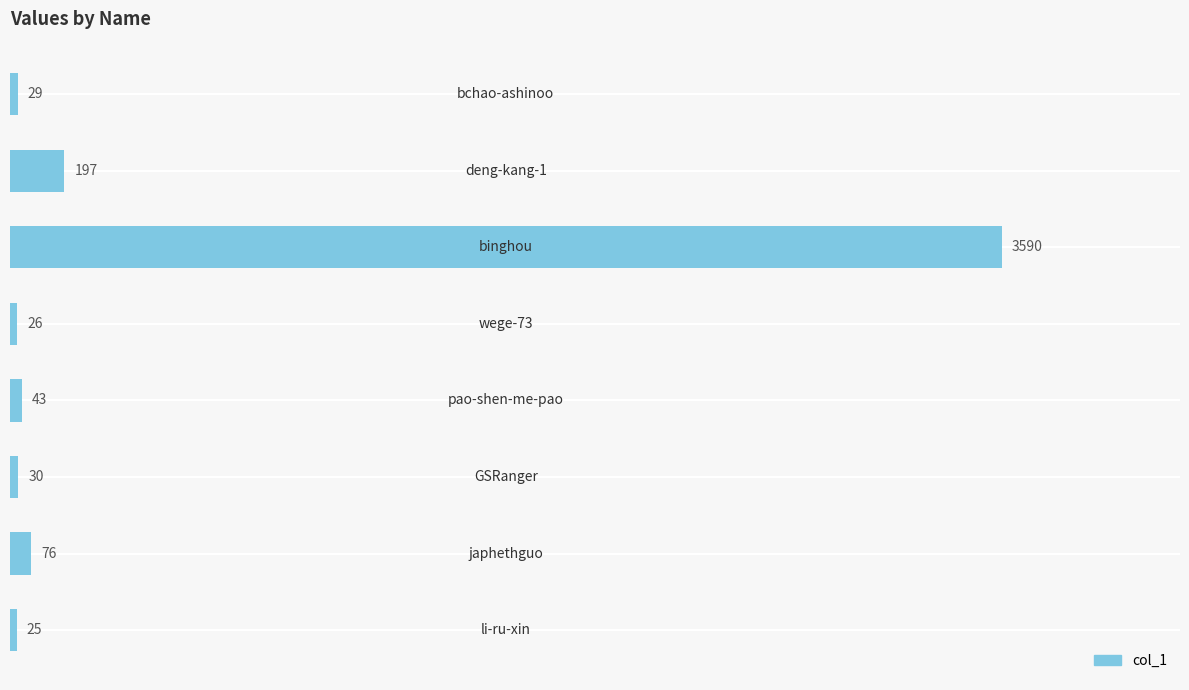

How many data points does each series have?

8